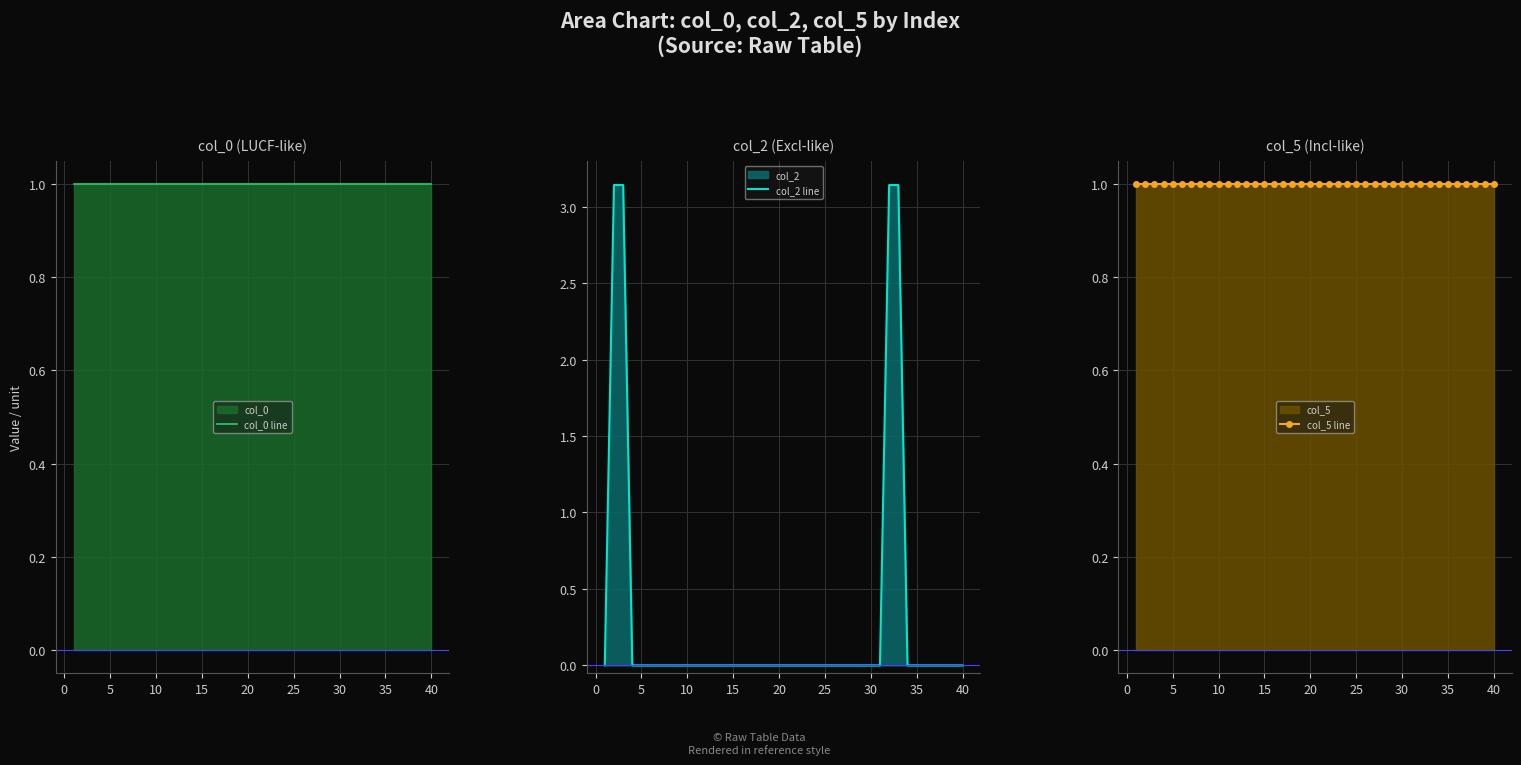

What is the approximate value of col_5 line at 5?

1.0